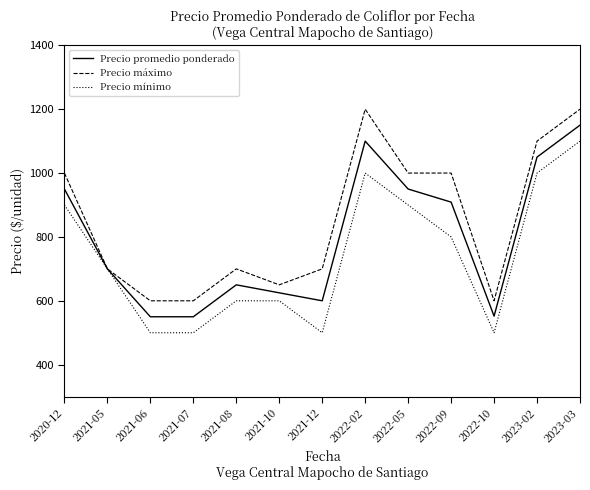

The Precio máximo series shows 600 at 2022-10. True or false?

True